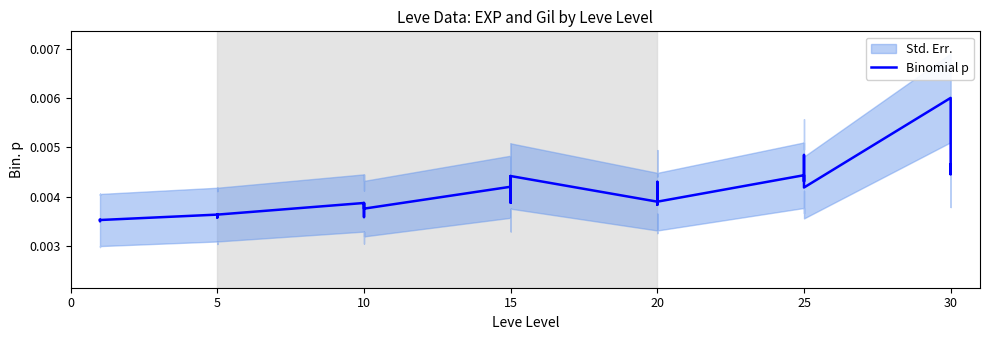

True or false: there are more than 1 points higher than both neighbors.

True